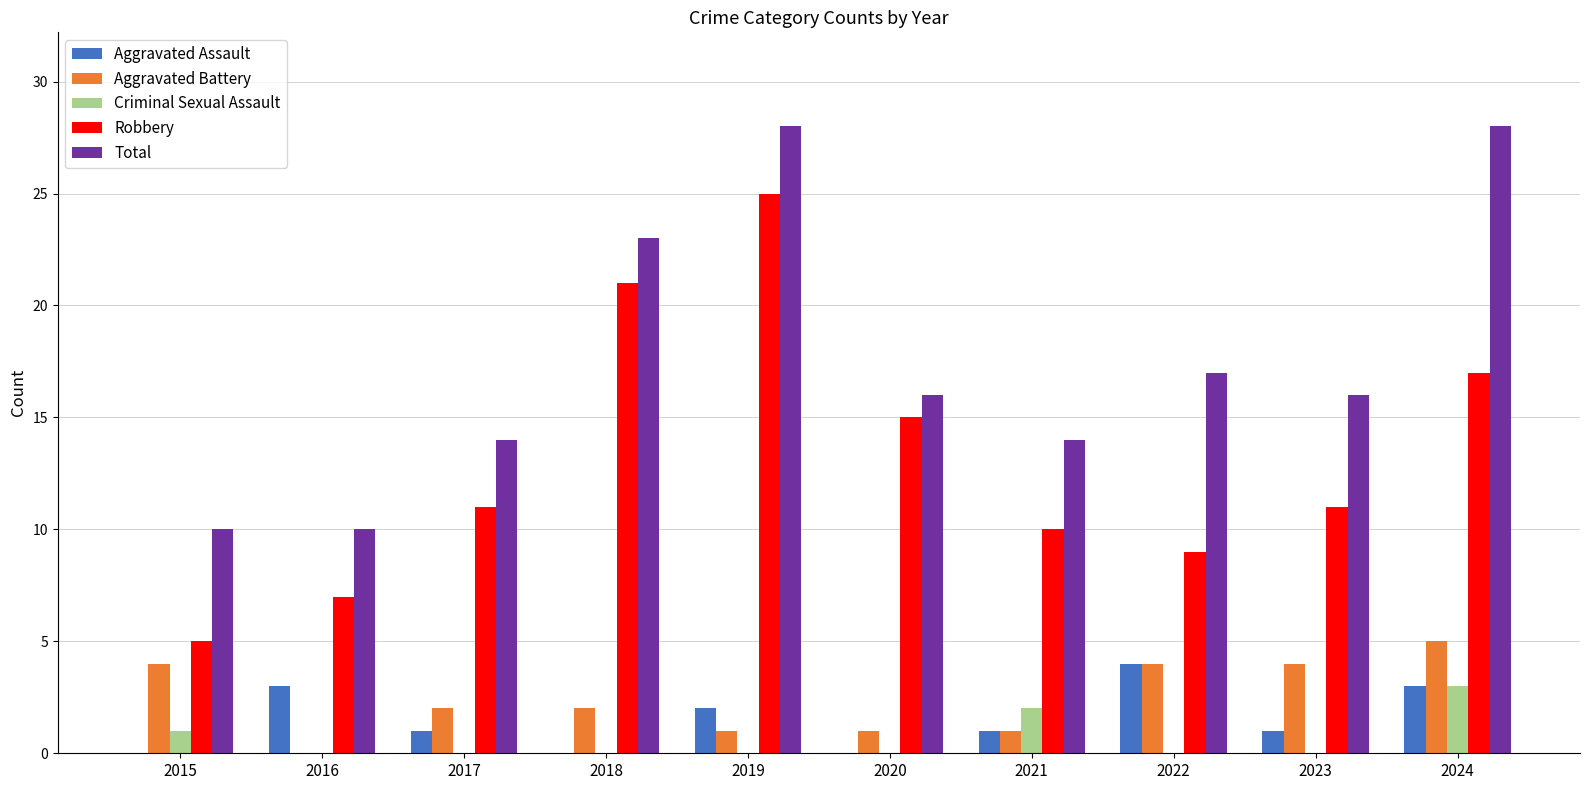

Between 2018 and 2023, which series saw the biggest shift?

Robbery